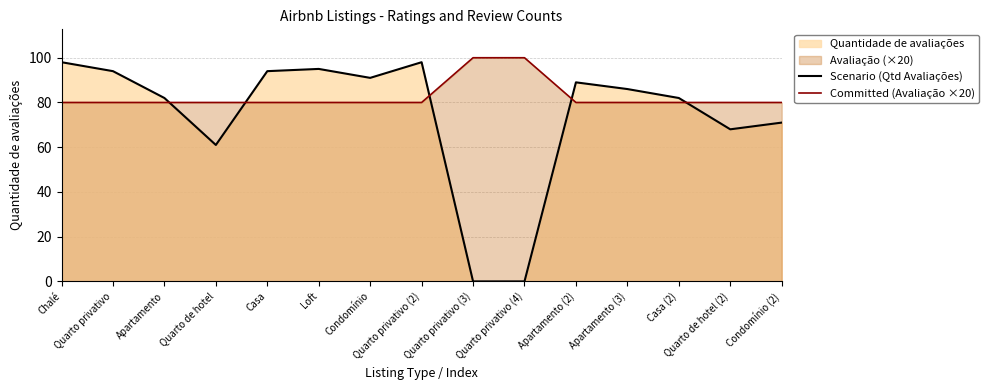

What is the label of the 14th point from the left?

Quarto de hotel (2)